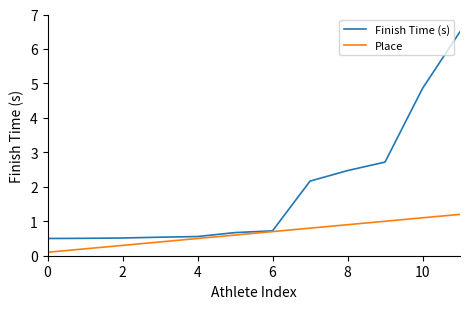

What is the difference between the maximum and minimum values in the Place series?

1.1